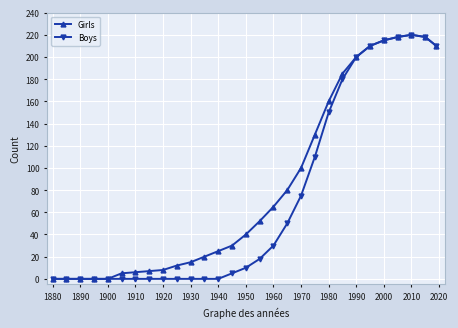

Which series has the largest total across all categories?

Girls